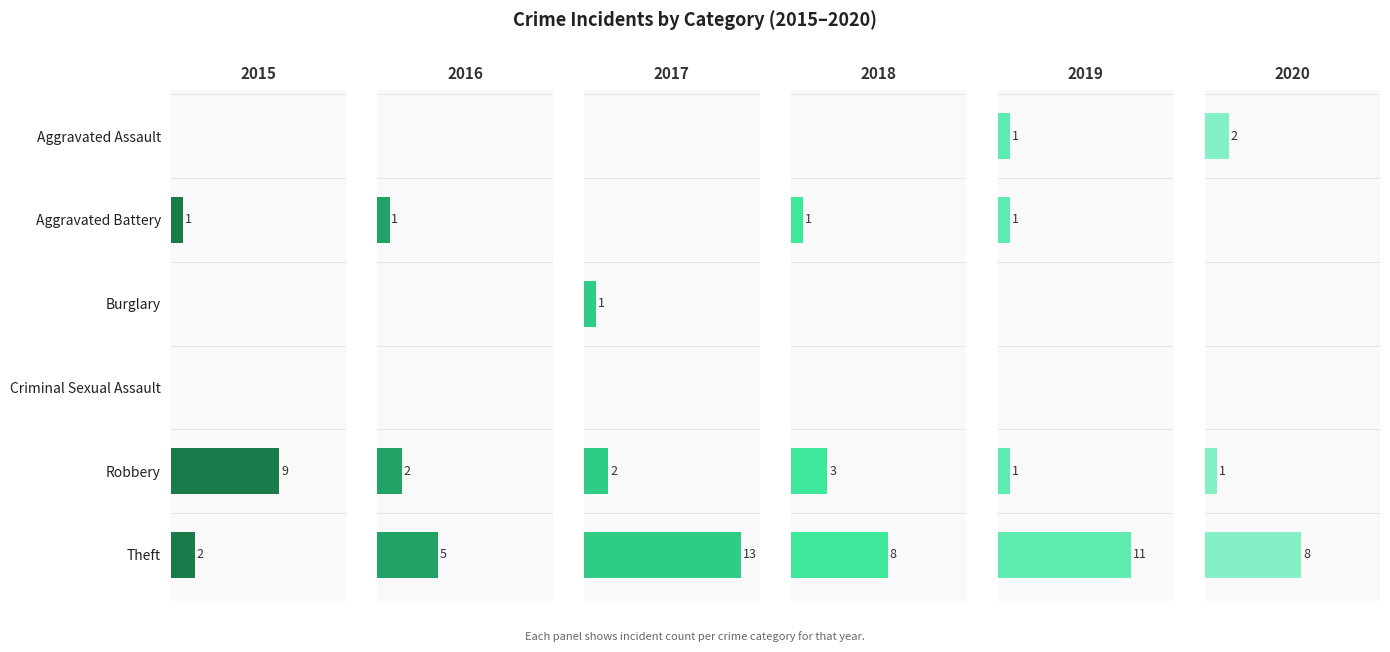

At how many categories does at least one series exceed 2?

2